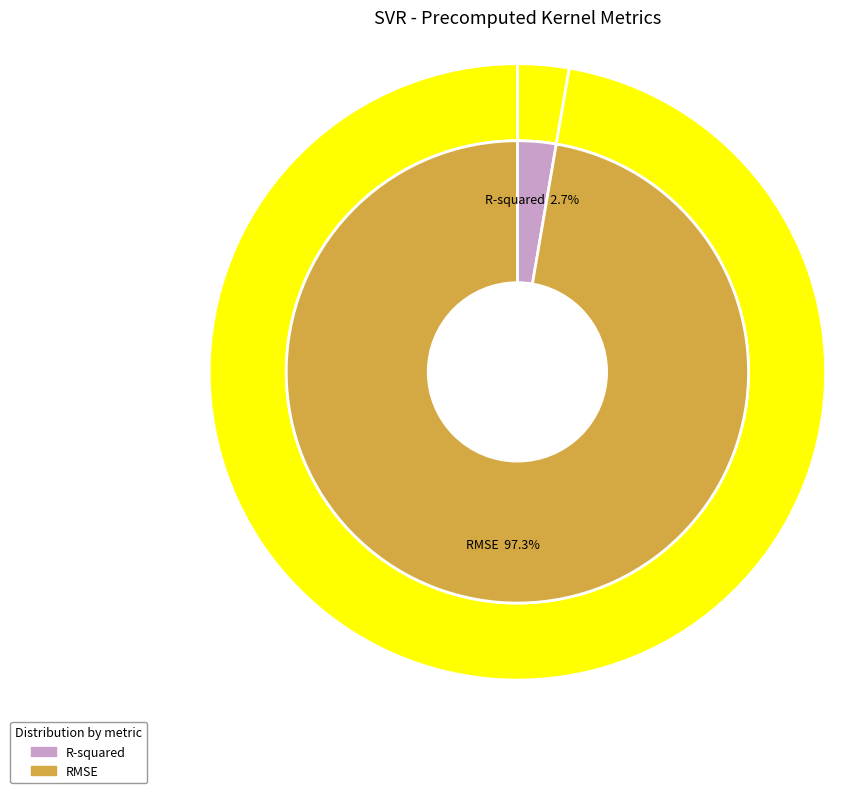

Between R-squared and RMSE, which is larger?

RMSE